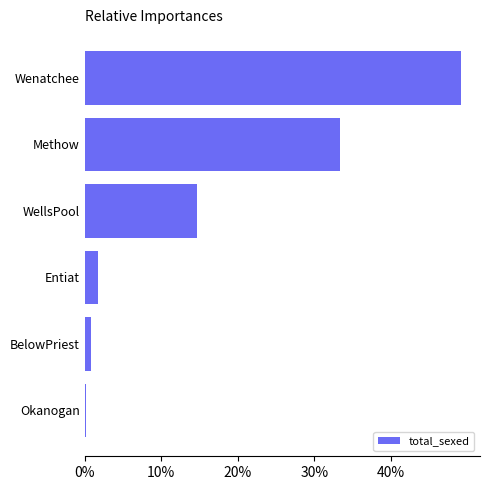

List the labels in order of value, largest first.

Wenatchee, Methow, WellsPool, Entiat, BelowPriest, Okanogan